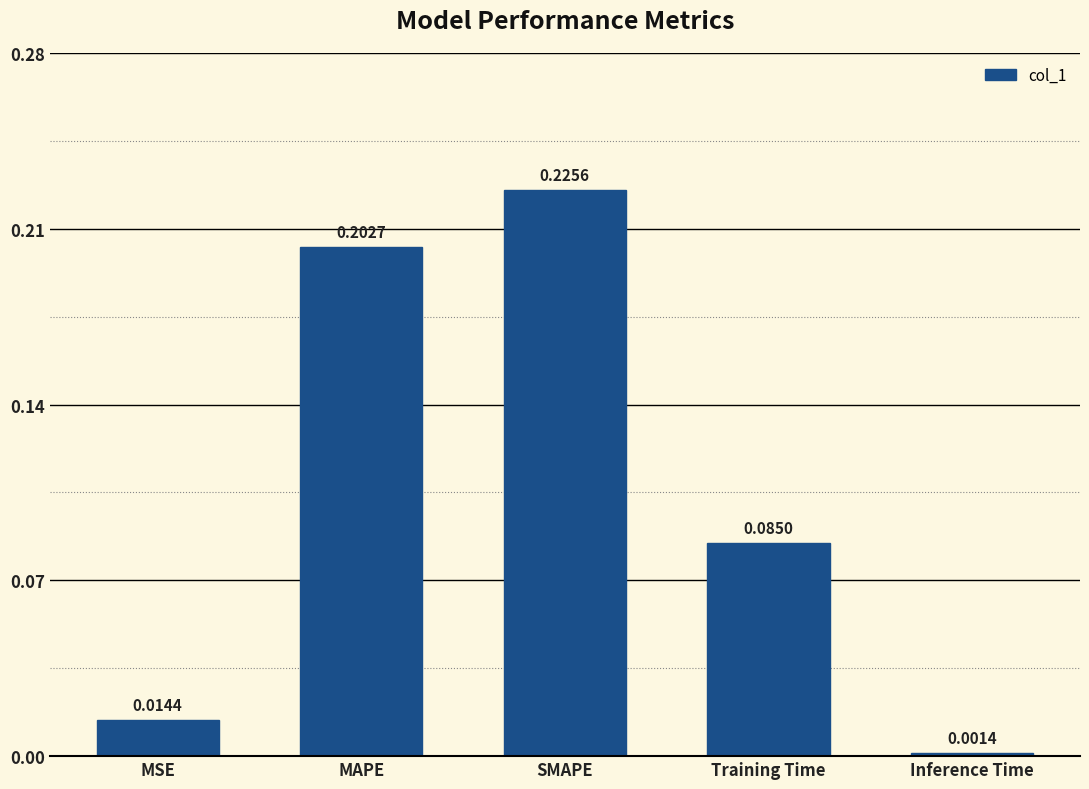

List the labels in order of value, smallest first.

Inference Time, MSE, Training Time, MAPE, SMAPE